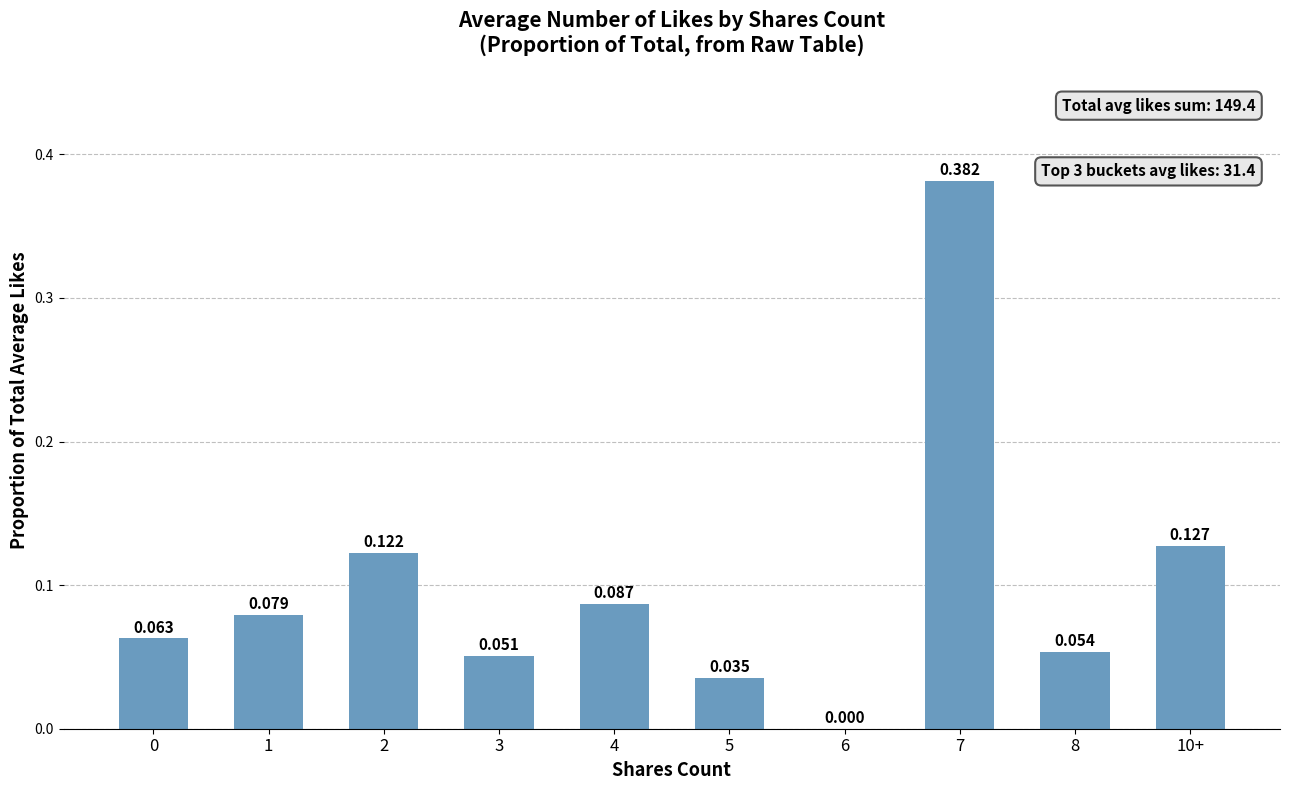

True or false: the data shows 0.0 at 3.

False